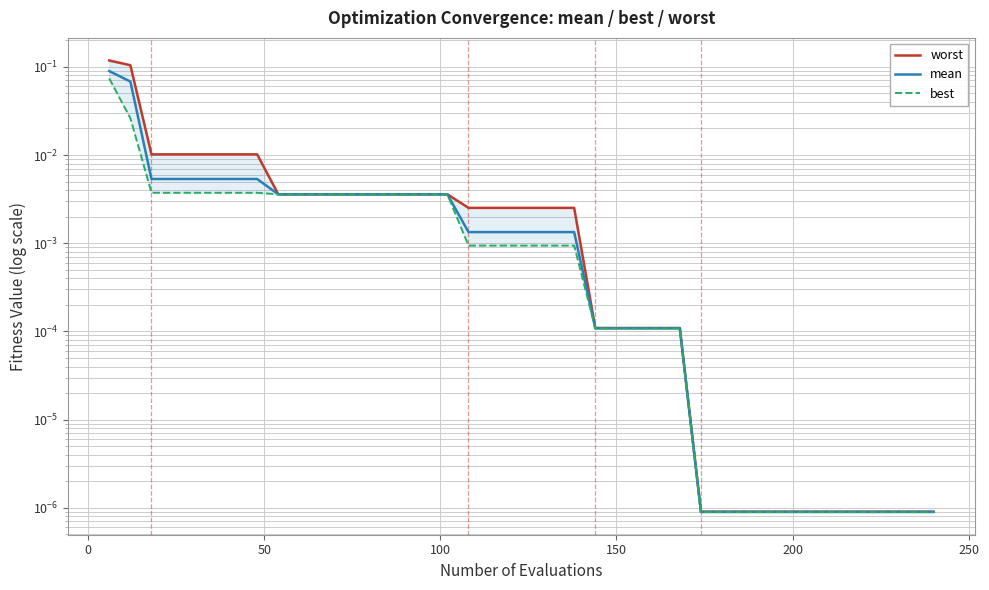

True or false: mean and best cross at least once.

False